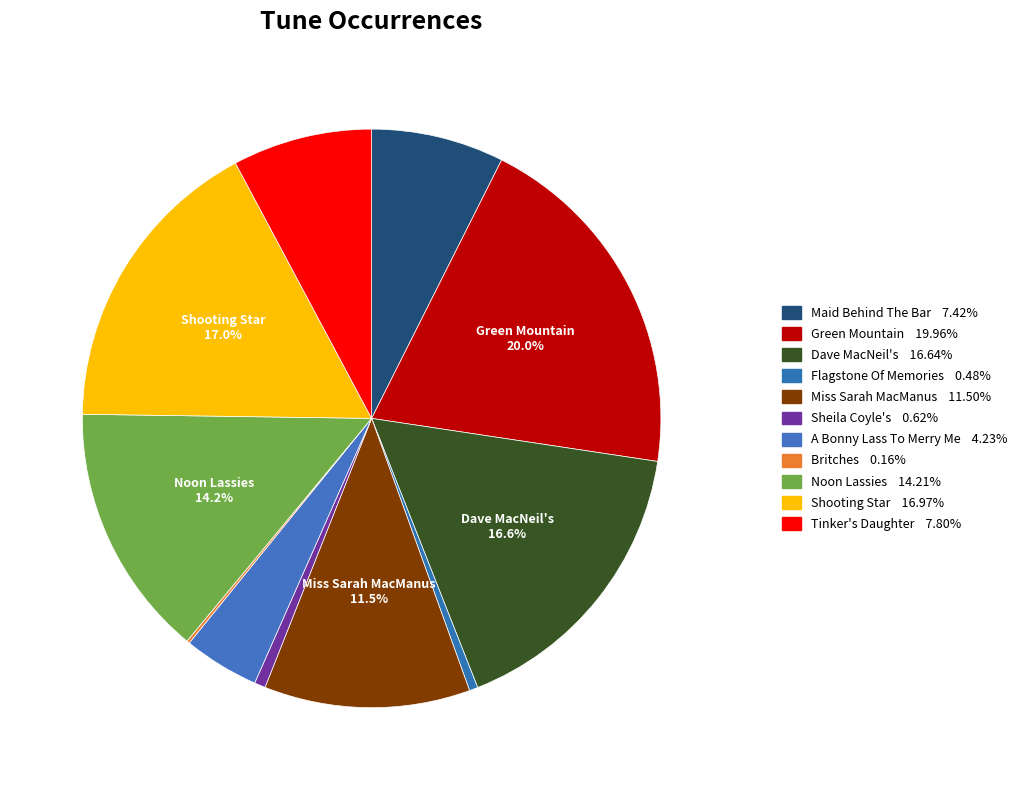

To the nearest percent, what is the average slice percentage?

9%